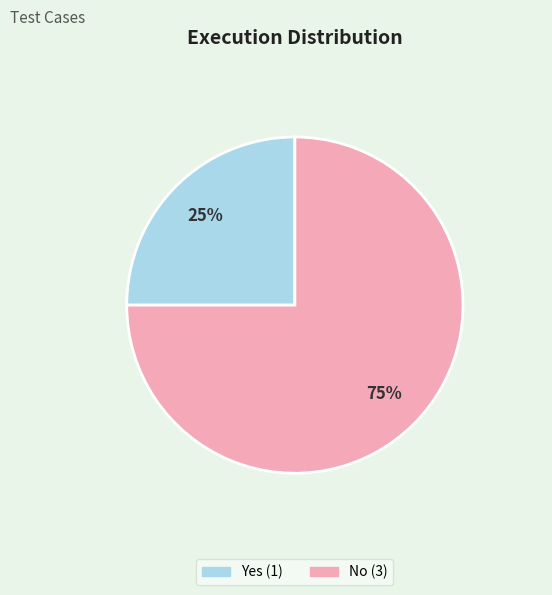

Which has a higher value, No or Yes?

No